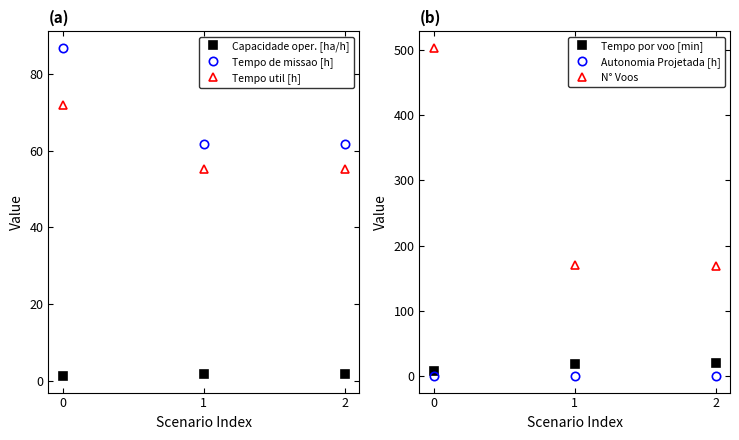

What is the sum of the Capacidade oper. [ha/h] values at 1 and 0?

2.8